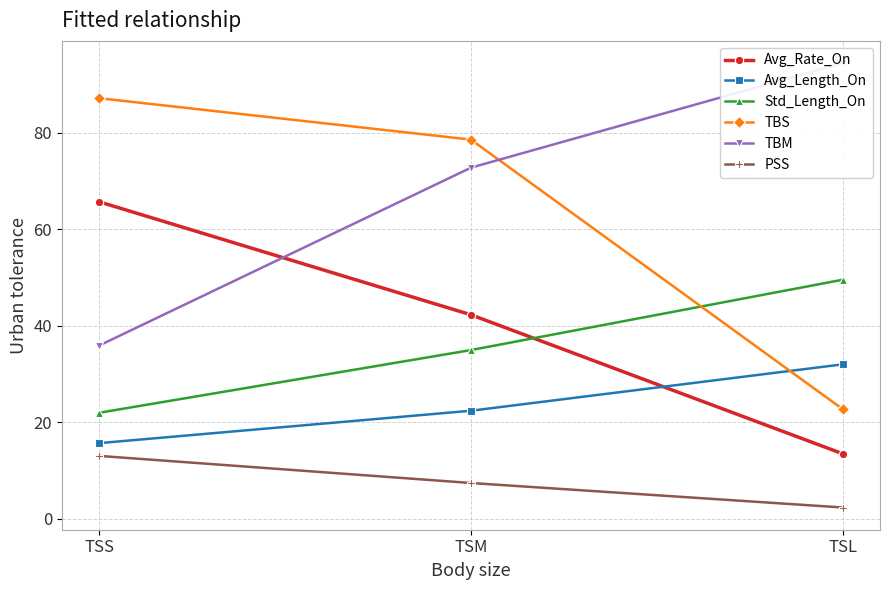

What is the sum of the Avg_Length_On values at TSL and TSS?

47.6